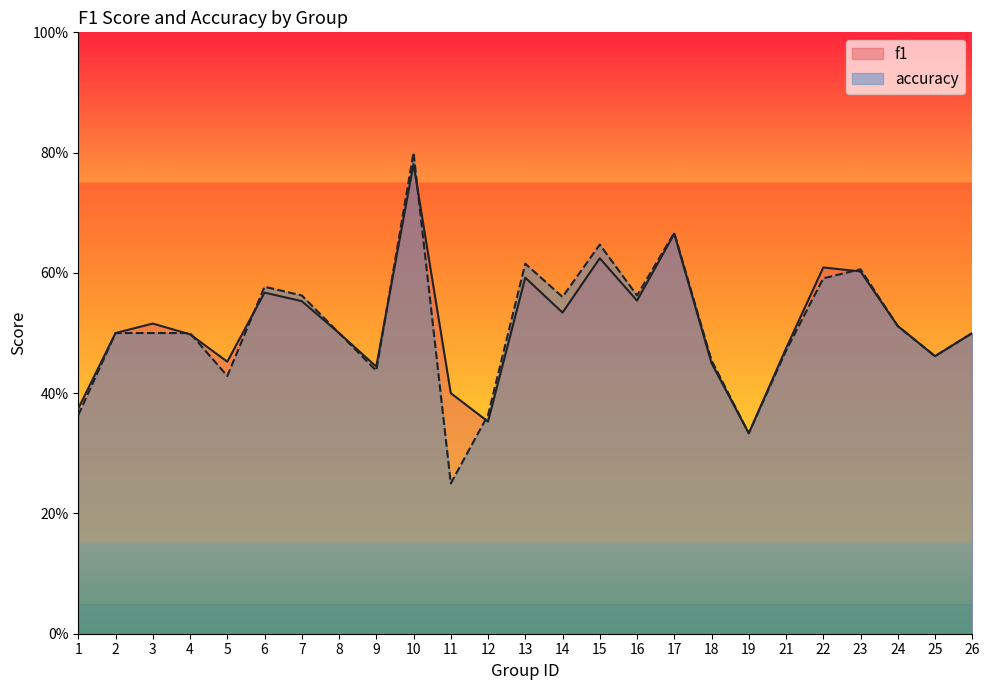

Where is the first local minimum for accuracy?

5